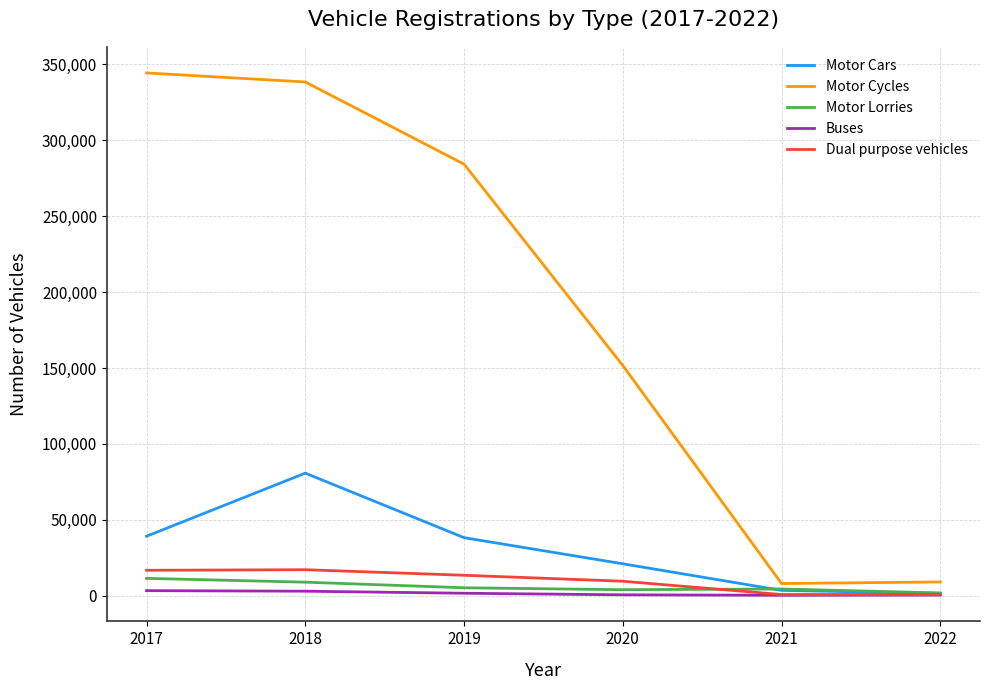

At which label is Dual purpose vehicles closest to 8938?

2020